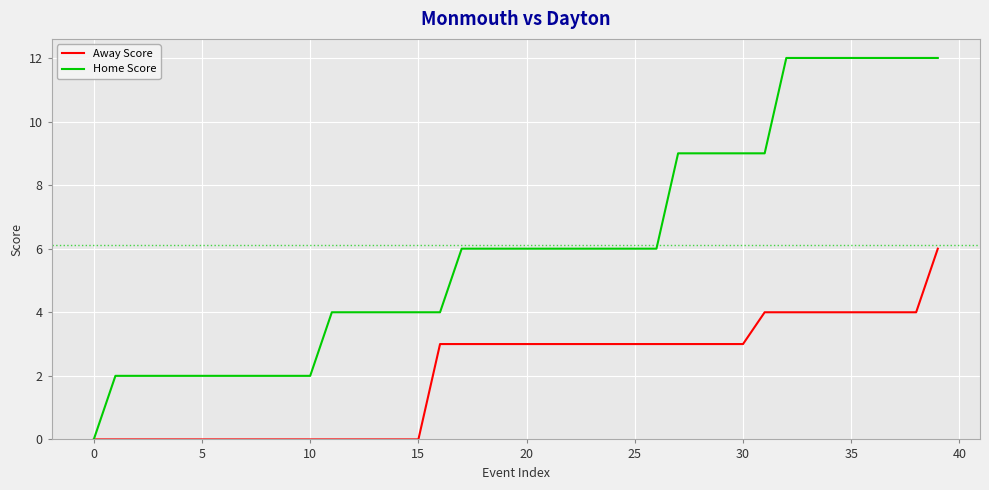

Which series has the largest total across all categories?

Home Score